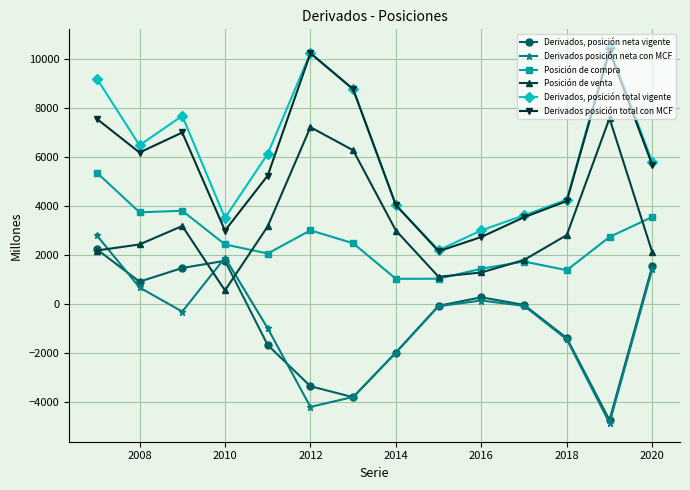

In Derivados, posición neta vigente, how many points are lower than both neighbors (excluding endpoints)?

3